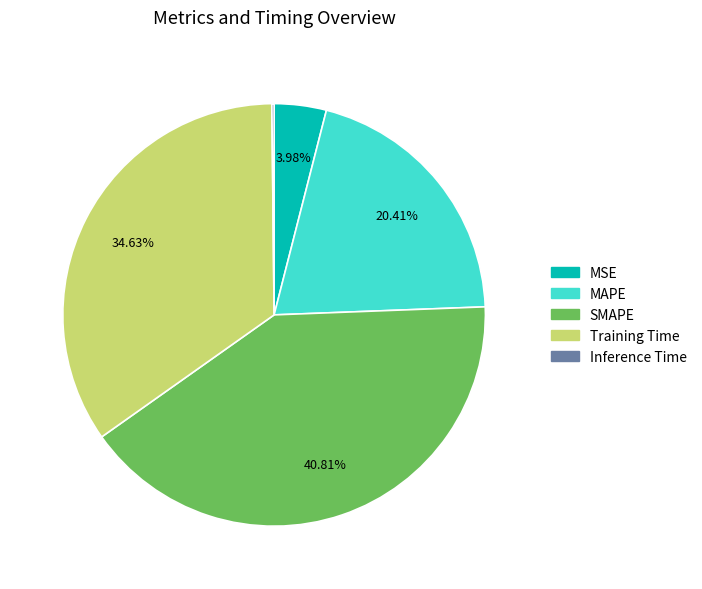

To the nearest percent, what portion does MAPE represent?

20%